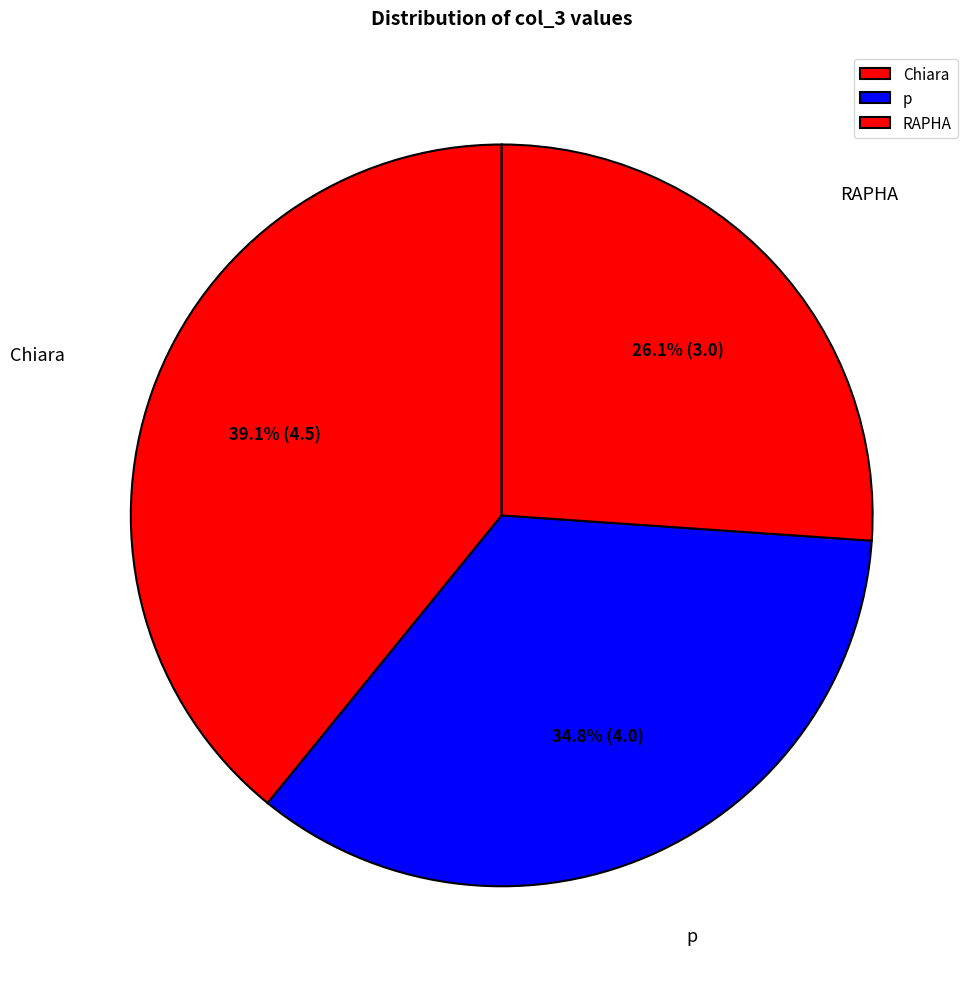

Does p account for over 50% of the chart?

No